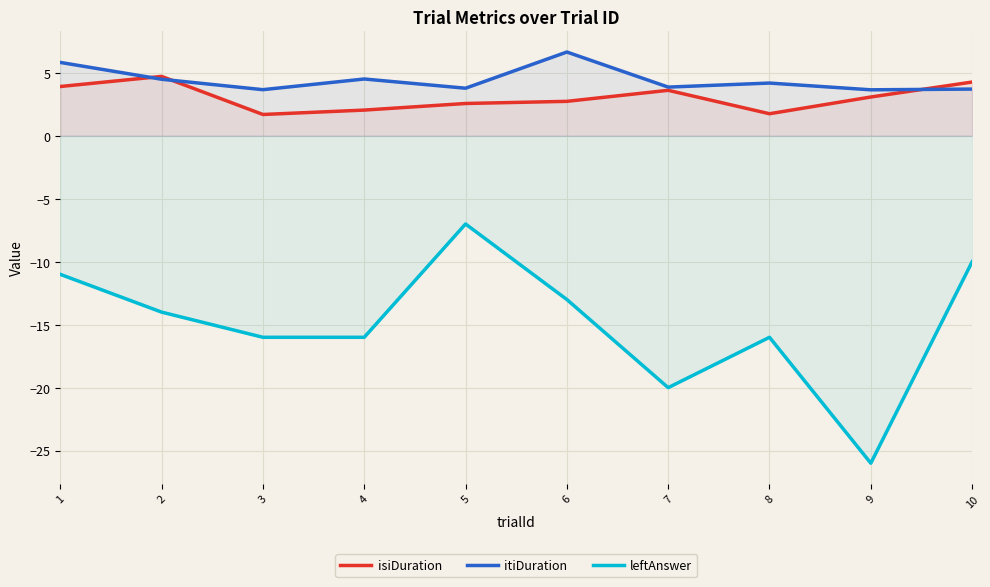

Does the chart display data point markers on the line(s)?

No